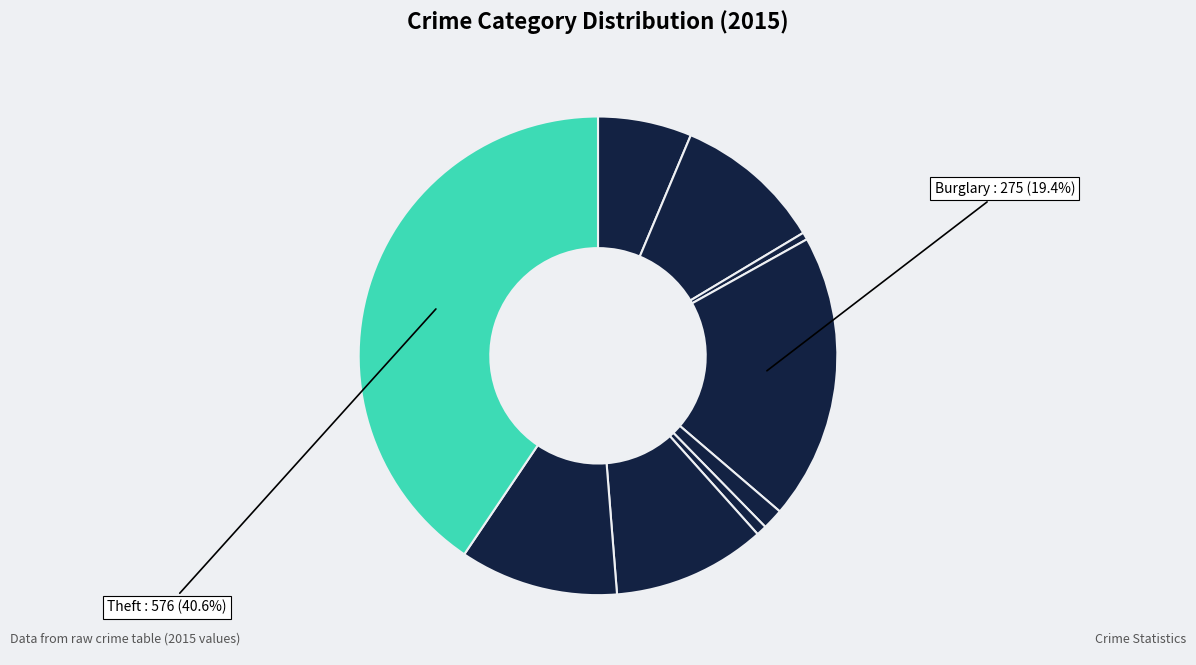

Count the number of slices in the pie.

9